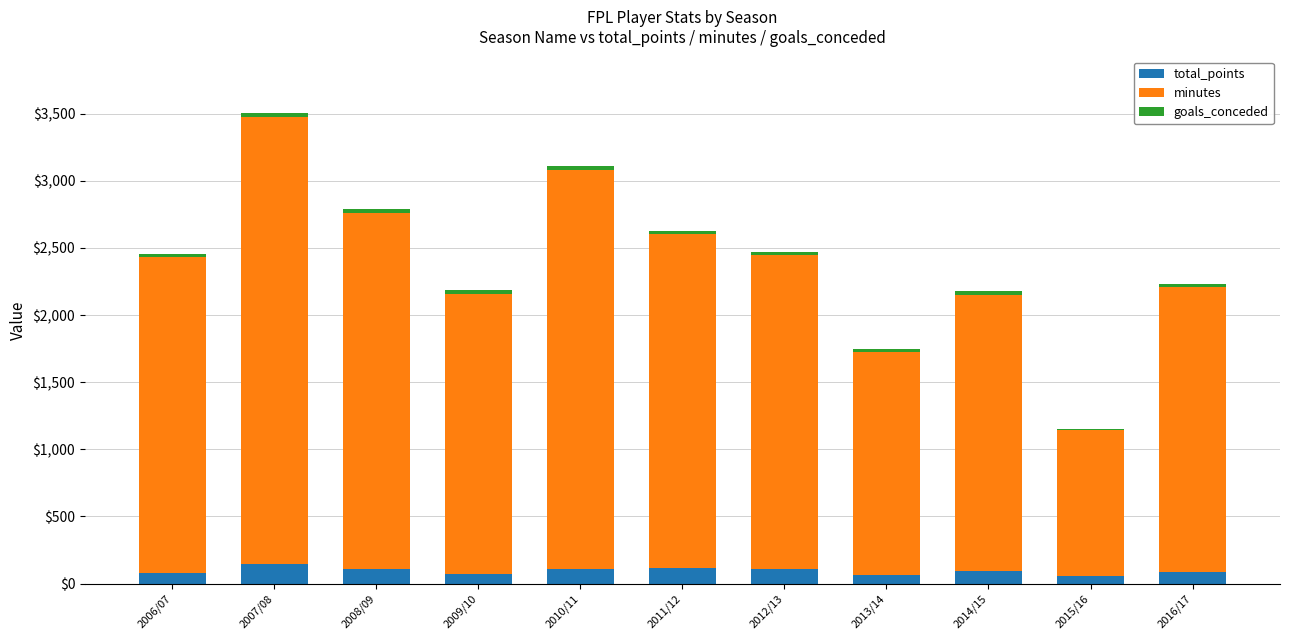

What is the maximum value for total_points?

146